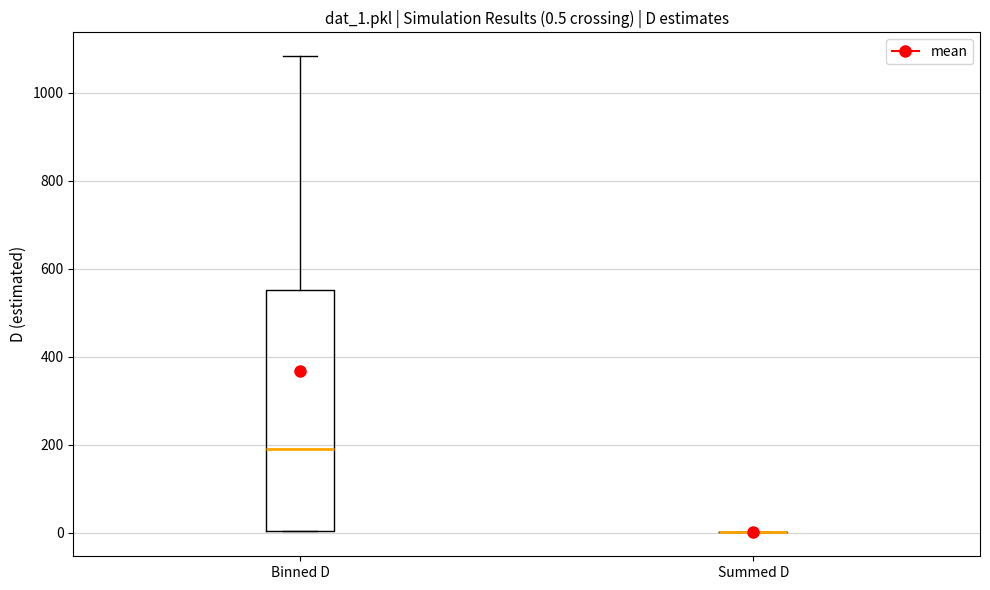

Which box is the tallest, from its lower edge to its upper edge?

Binned D